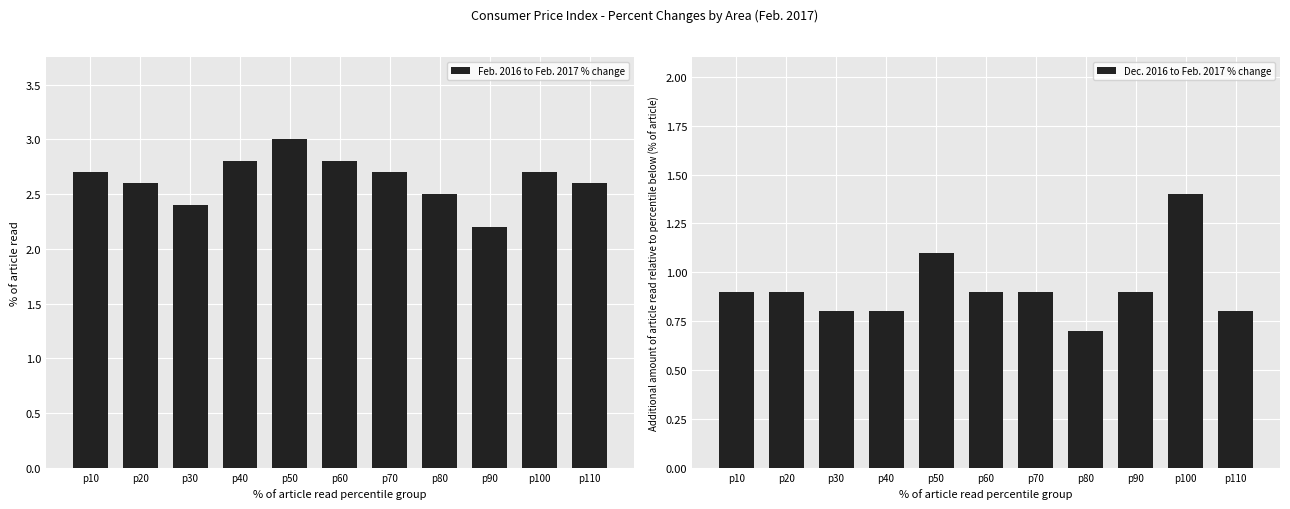

At how many categories does at least one series exceed 1?

11